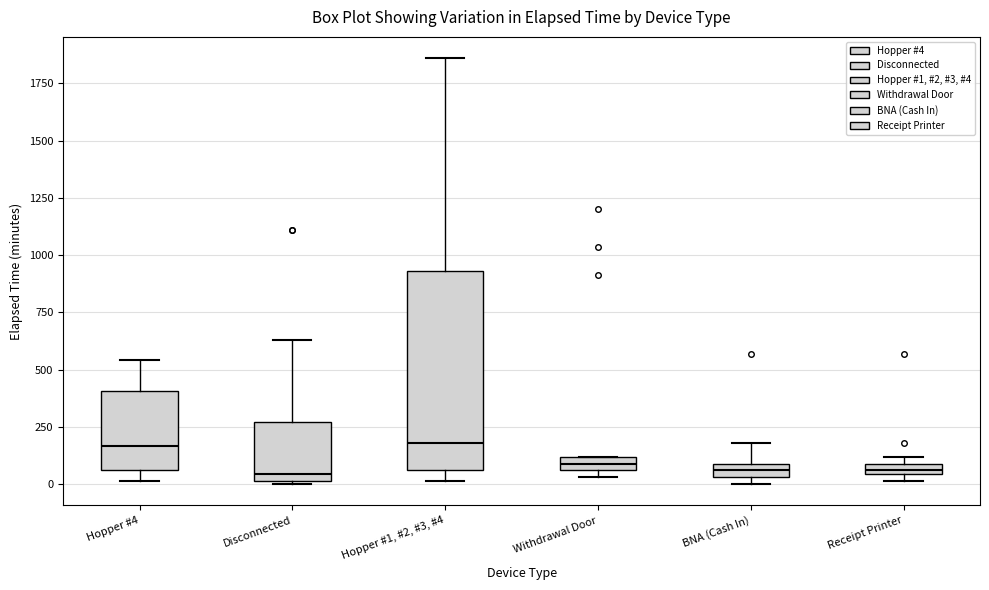

Where does the upper whisker of the box for BNA (Cash In) end on the y-axis? The values are not printed on the chart, so give them approximately, as read against the axis.

200